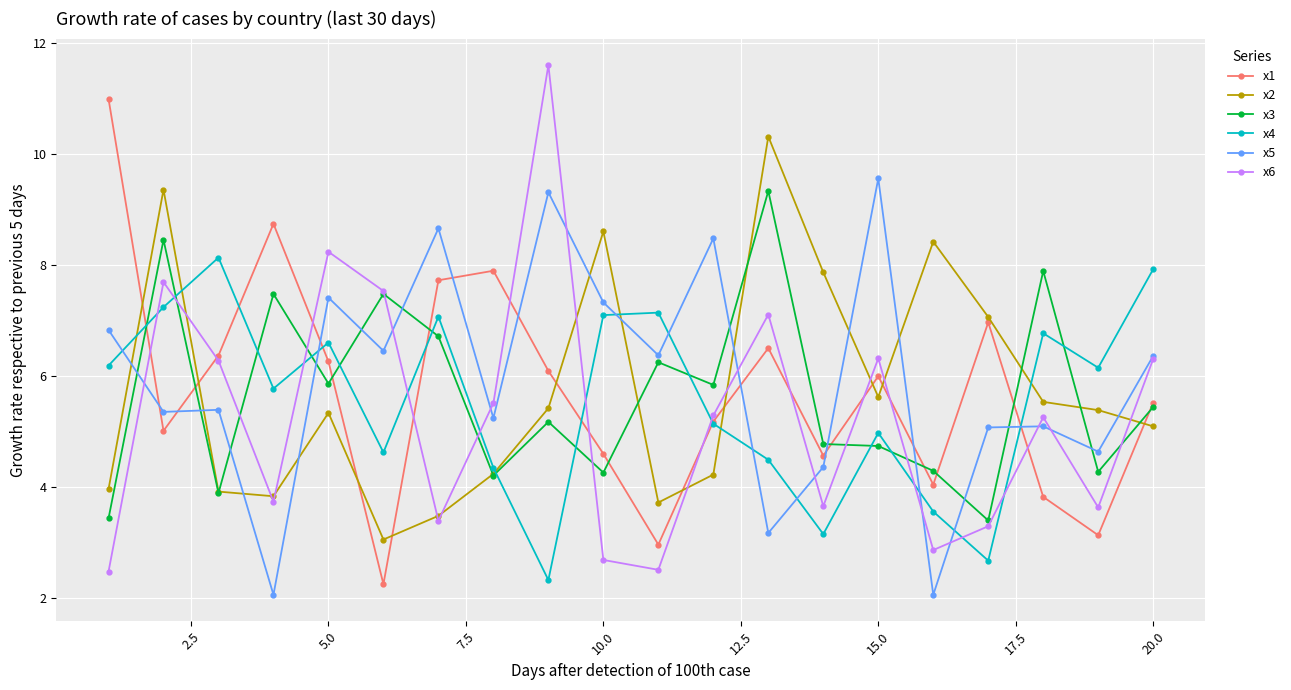

What is the smallest value displayed?

2.0